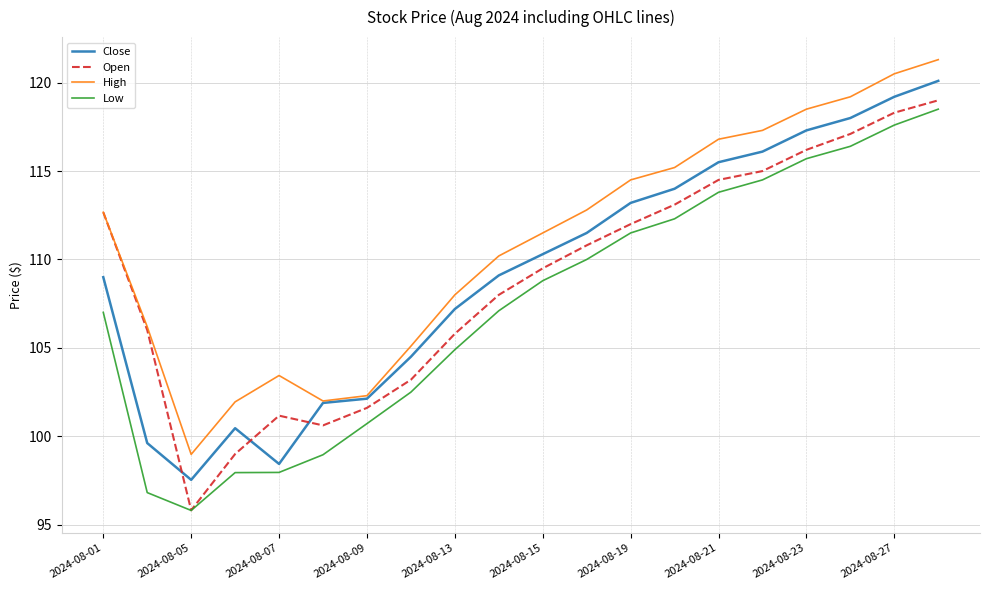

Which series has the widest spread of values?

Open